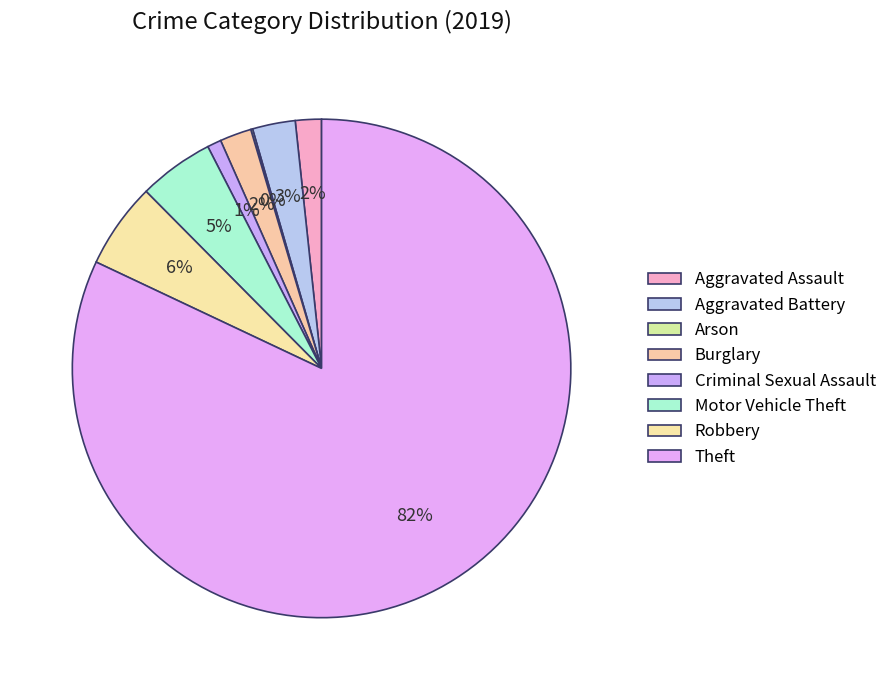

What percentage is the Aggravated Assault slice, to the nearest percent?

2%